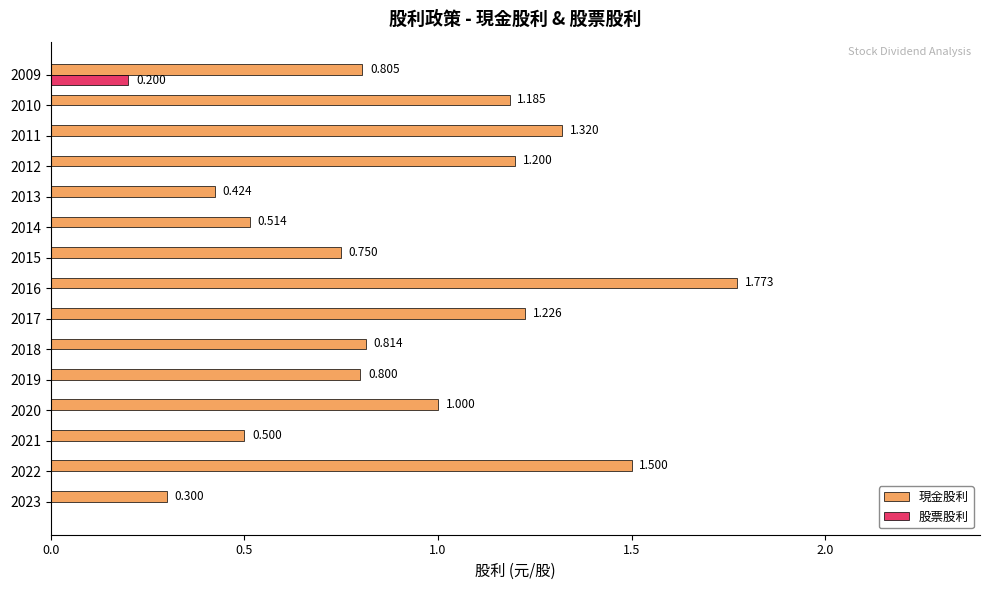

Is the value of 股票股利 at 2010 greater than the value of 現金股利 at 2014?

No